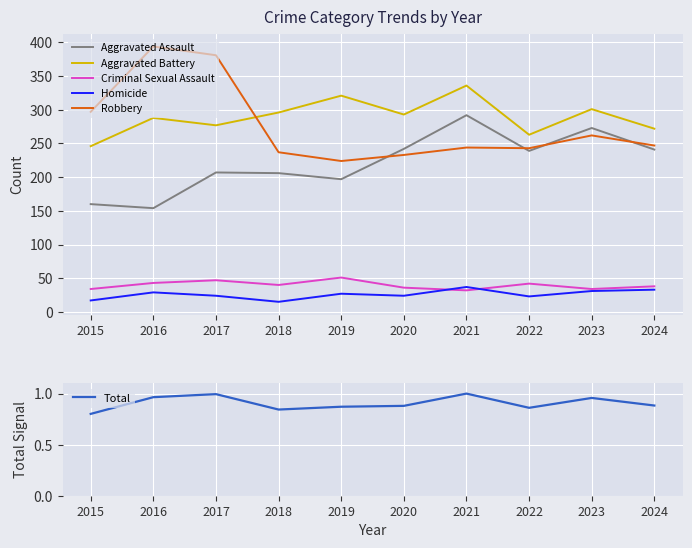

True or false: Aggravated Battery and Criminal Sexual Assault intersect in this chart.

False